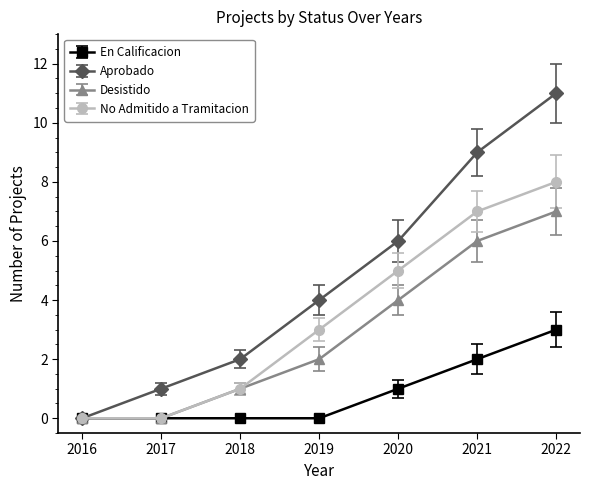

Is it true that En Calificacion equals 0 at 2017?

True